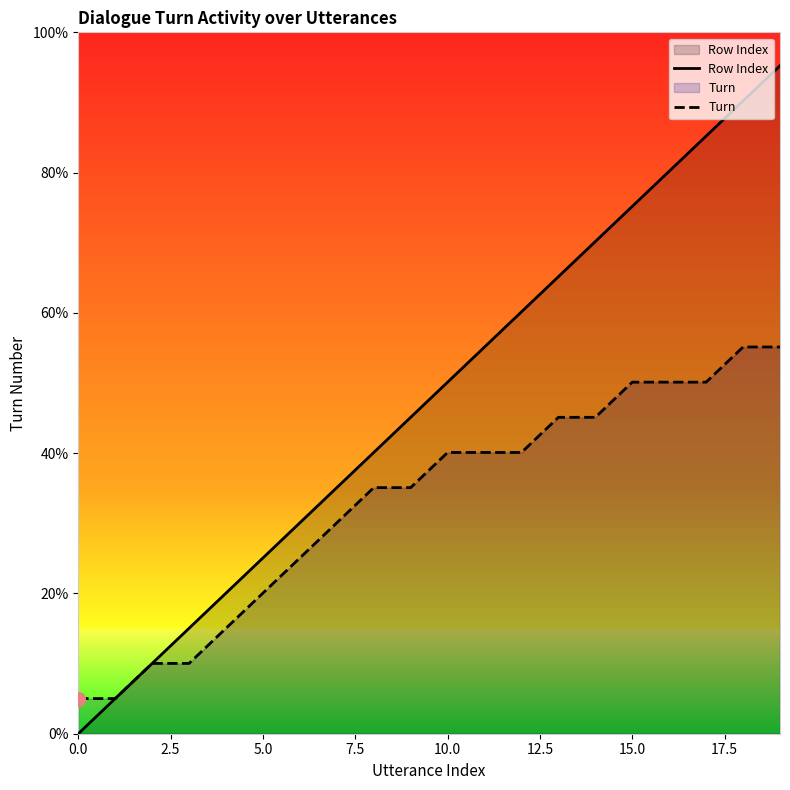

True or false: Row Index and Turn cross at least once.

False